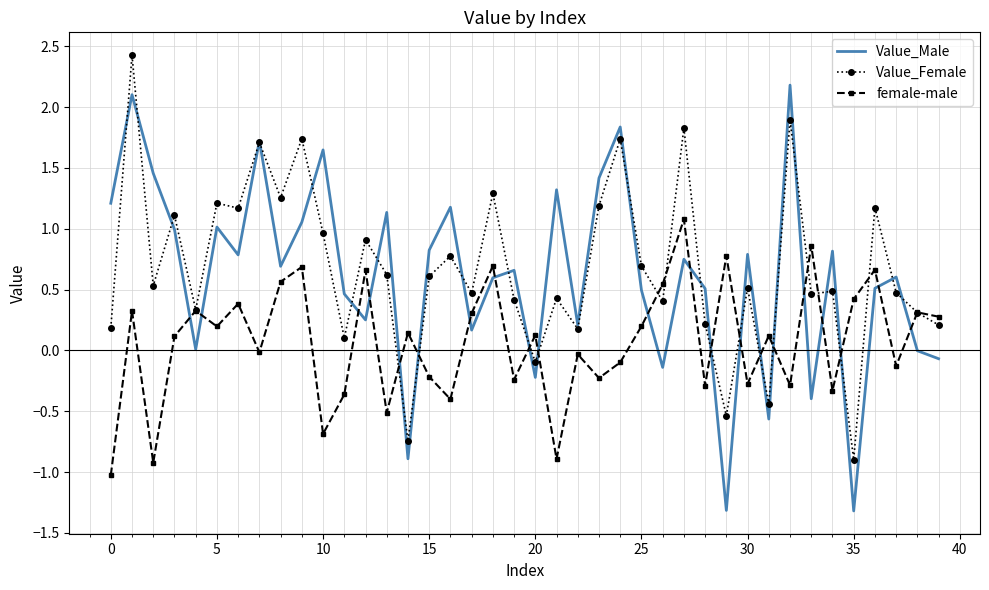

Which series has the largest range (max minus min)?

Value_Male